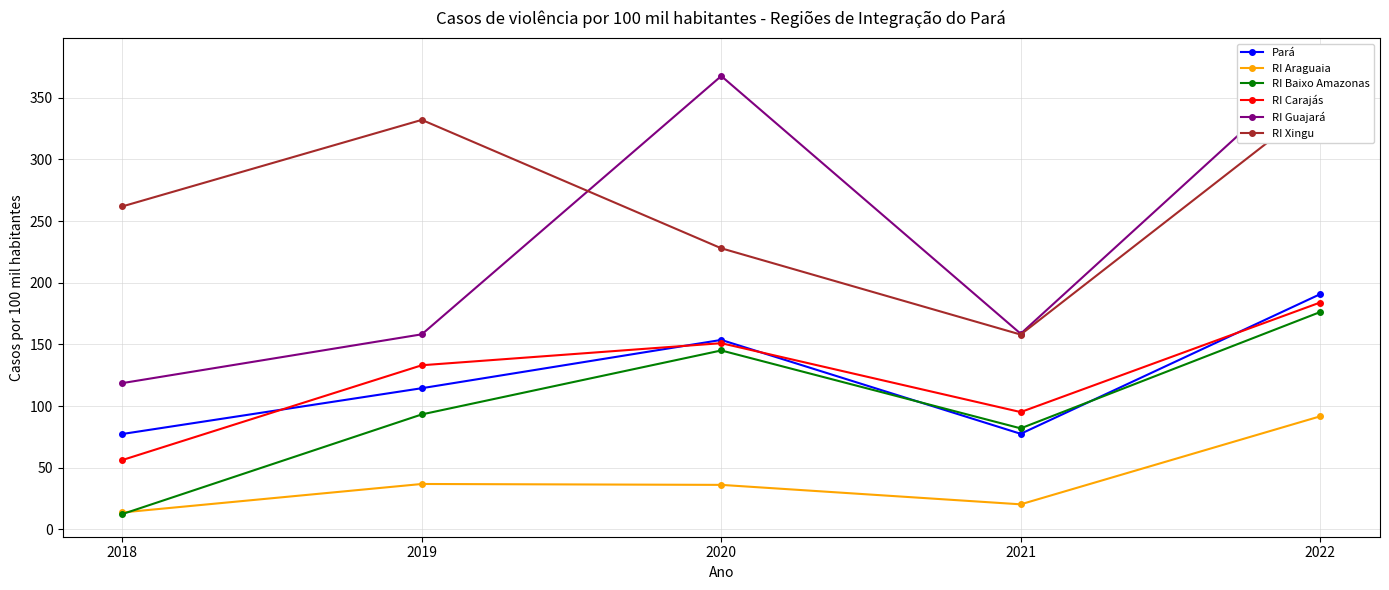

Is it true that RI Guajará equals 158.7 at 2021?

True